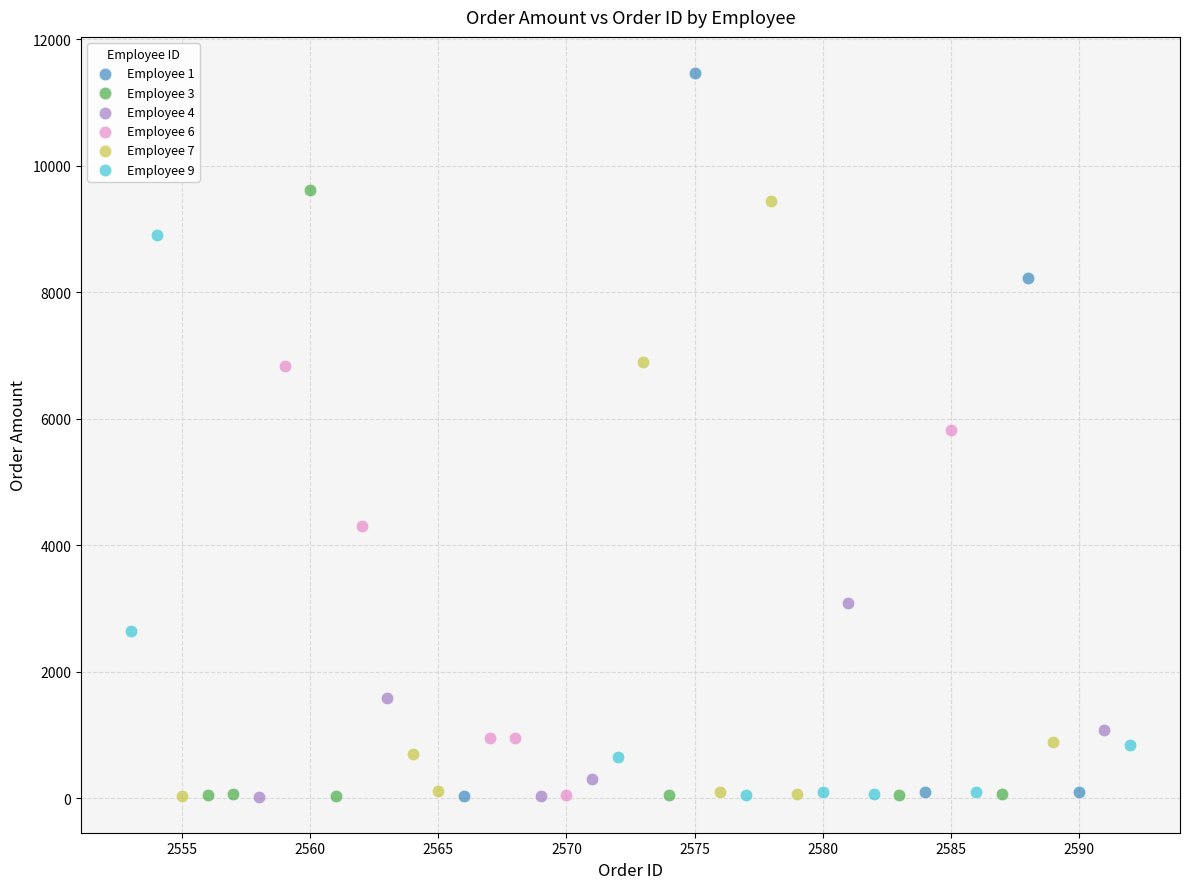

Which series has the widest spread of Y values?

Employee 1